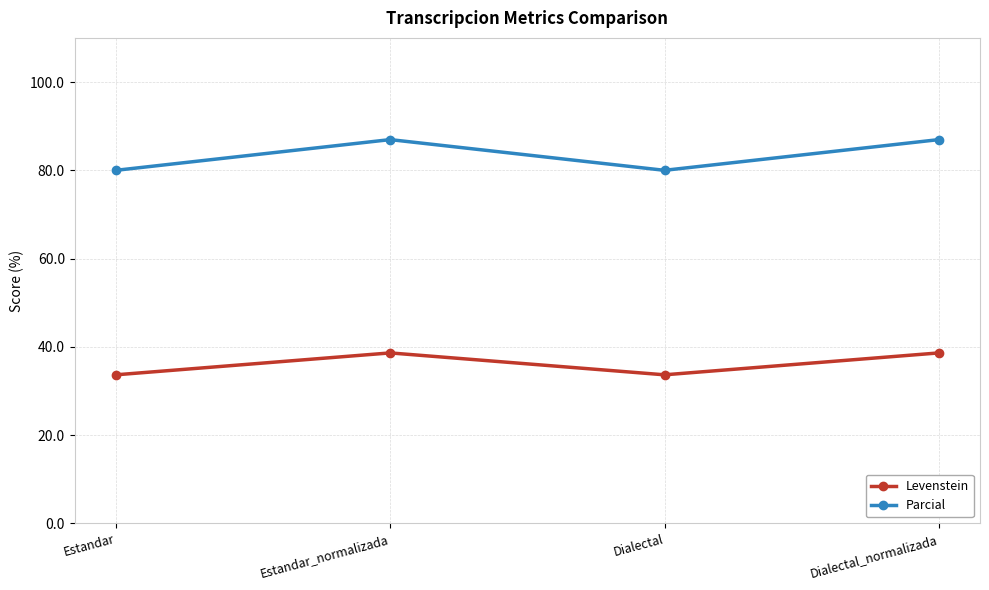

What is the sum of the Parcial values at Dialectal and Estandar?

160.0